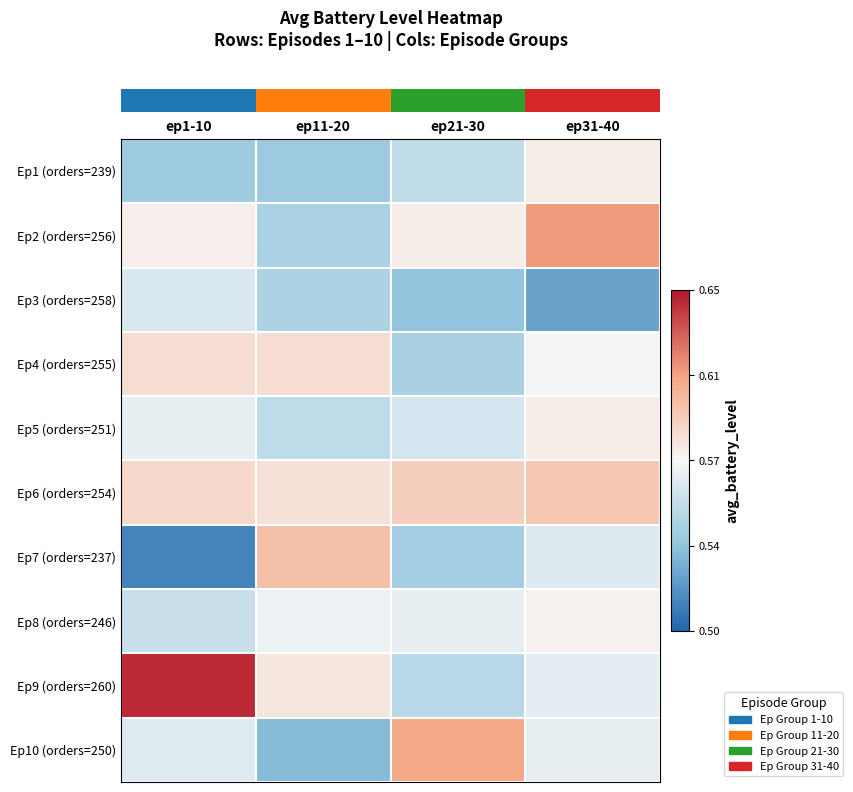

How many series are shown in this chart?

10